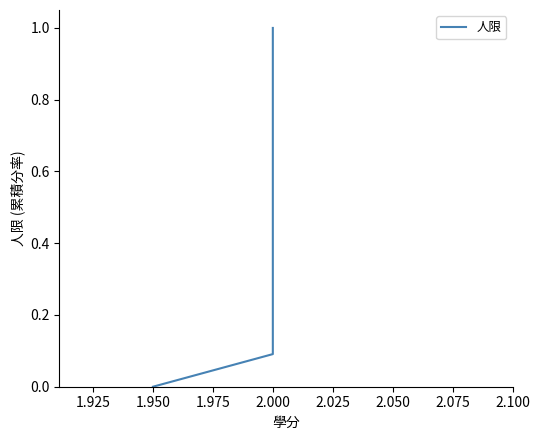

Does the chart have visible grid lines?

No